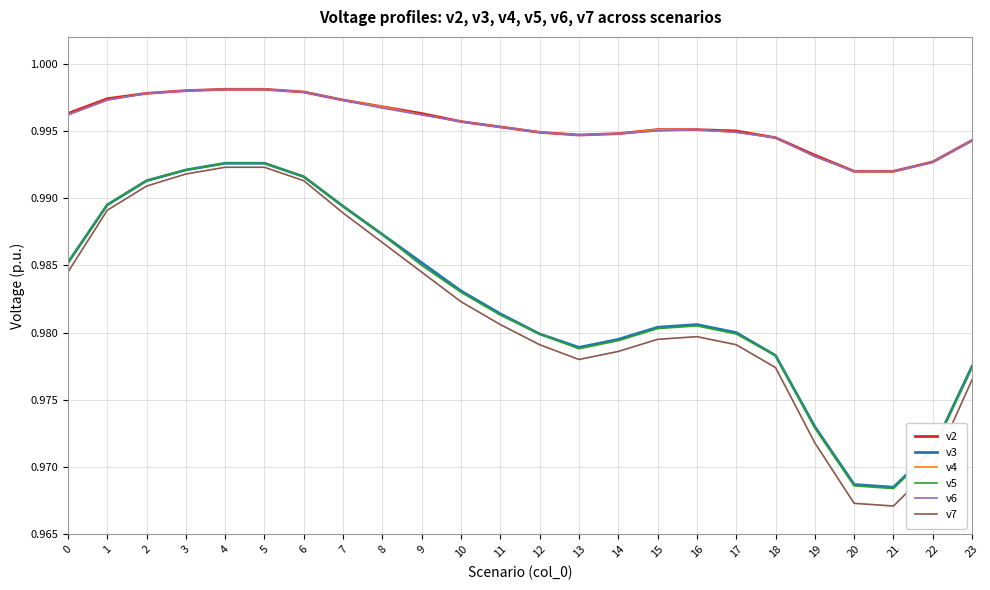

True or false: v3 and v6 cross at least once.

False